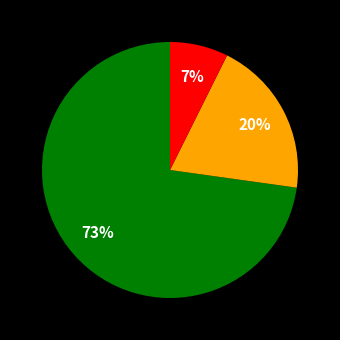

To the nearest percent, what is the average slice percentage?

33%